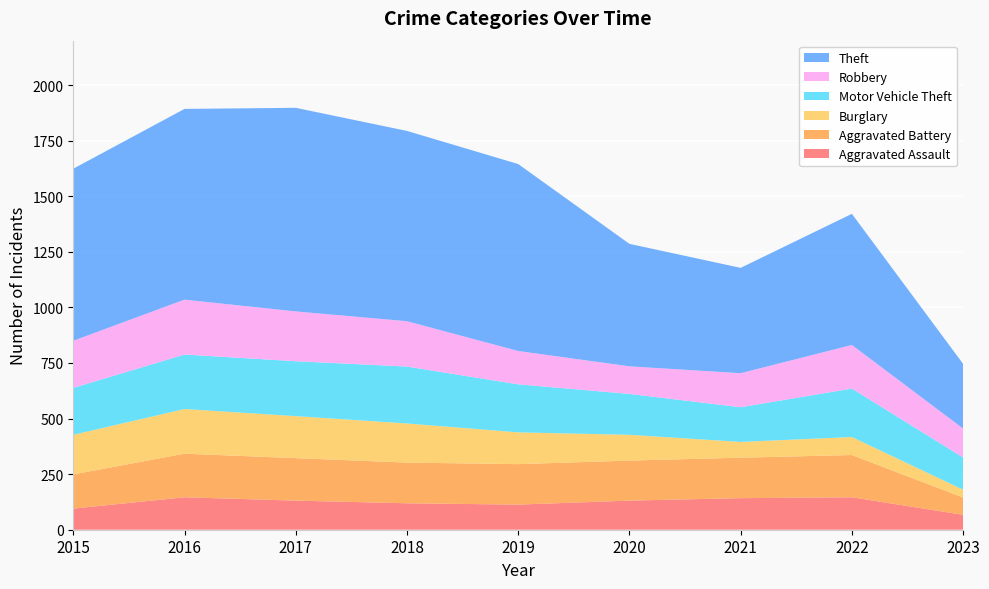

Reading right to left, extract all data points from this chart.

Aggravated Assault: 2023=67	2022=146	2021=142	2020=131	2019=113	2018=119	2017=131	2016=146	2015=95
Aggravated Battery: 2023=78	2022=190	2021=182	2020=180	2019=182	2018=183	2017=191	2016=196	2015=154
Burglary: 2023=35	2022=81	2021=71	2020=116	2019=143	2018=176	2017=189	2016=201	2015=178
Motor Vehicle Theft: 2023=145	2022=218	2021=156	2020=184	2019=216	2018=256	2017=247	2016=245	2015=211
Robbery: 2023=130	2022=196	2021=153	2020=124	2019=150	2018=204	2017=224	2016=247	2015=212
Theft: 2023=291	2022=590	2021=474	2020=551	2019=841	2018=856	2017=916	2016=858	2015=774